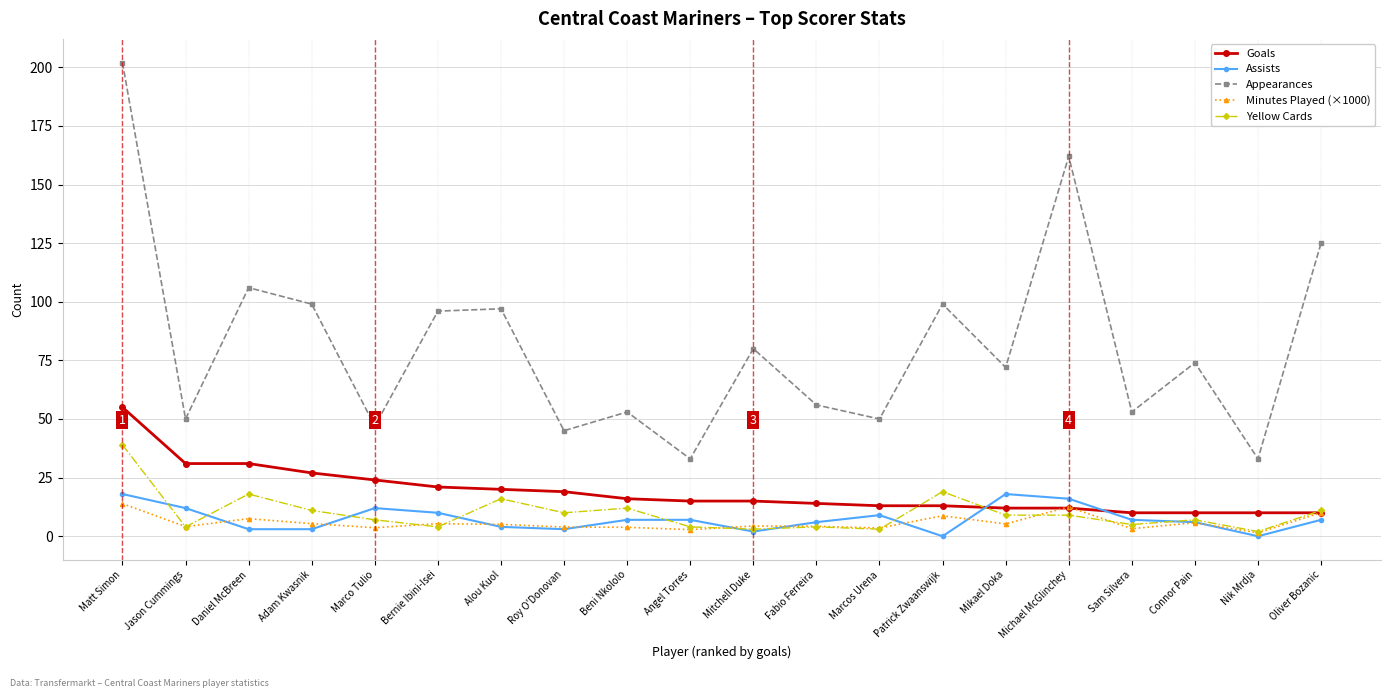

True or false: Goals has a value of 31.0 at Jason Cummings.

True